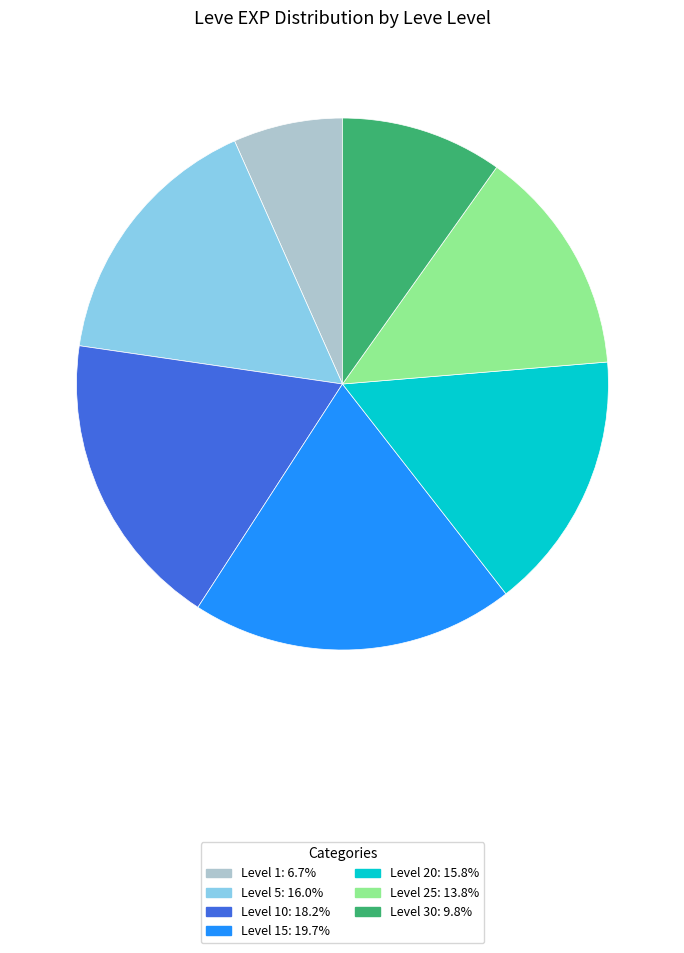

Approximately how many times larger is the value at Level 15: 19.7% compared to Level 20: 15.8%?

1.2